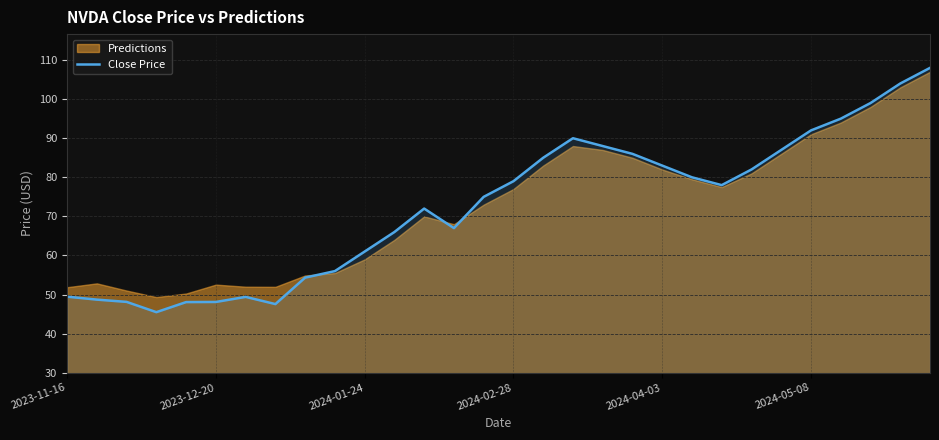

How many interior local peaks (higher than both neighbors) does the data have?

3